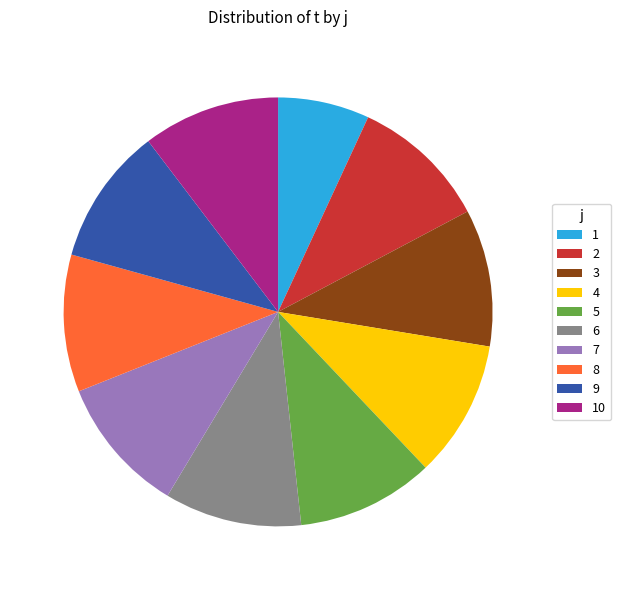

The 8 slice represents 1% of the pie. True or false?

False